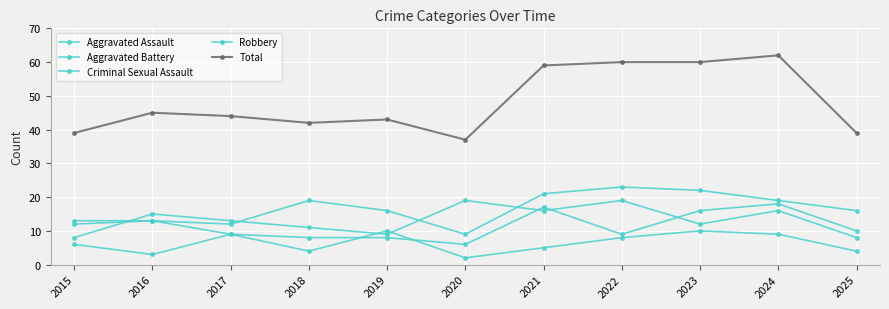

At which category does Criminal Sexual Assault reach its first local valley?

2016